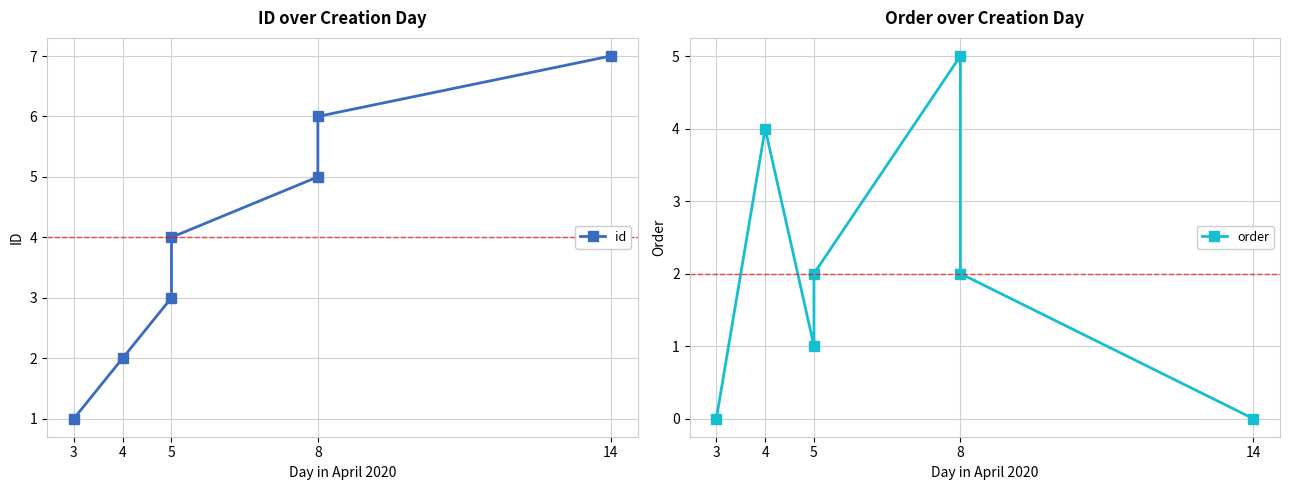

What is the label of the 5th point from the right?

5